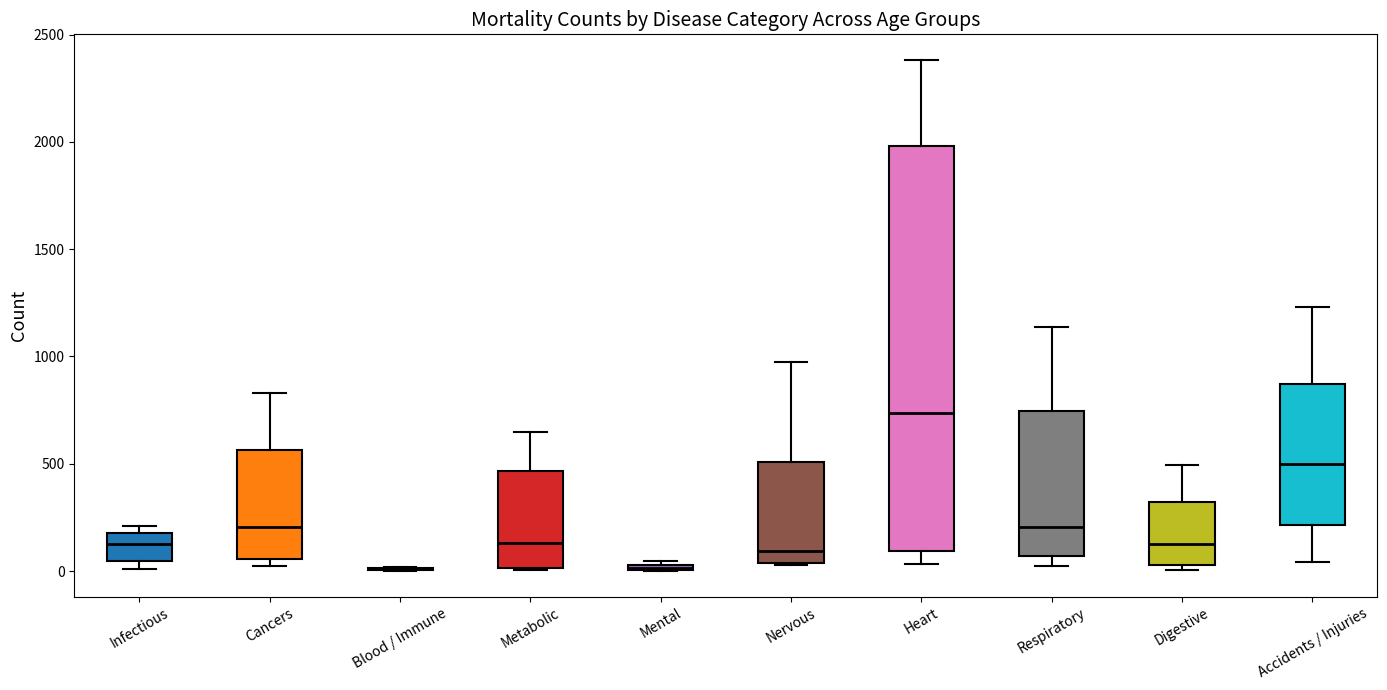

Where does the median line of the box for Metabolic sit on the y-axis? The values are not printed on the chart, so give them approximately, as read against the axis.

150